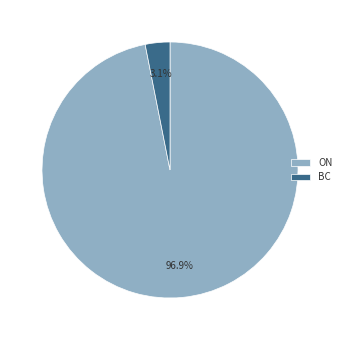

Combined, what portion of the pie is BC and ON?

100.0%